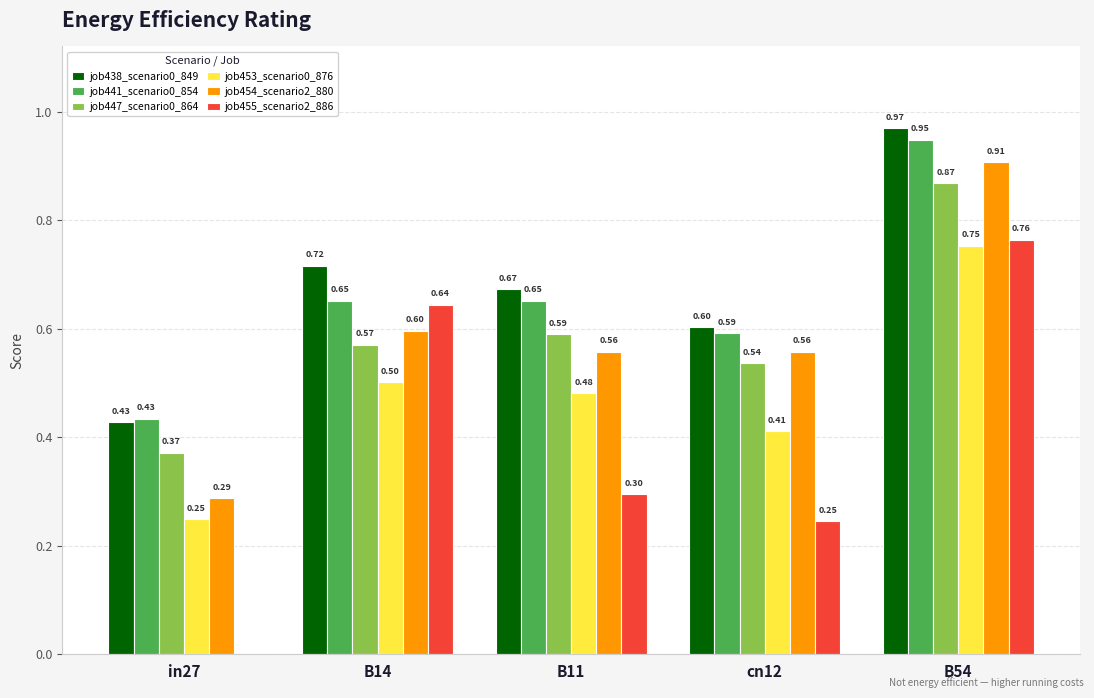

Which series changed the most between B14 and cn12?

job455_scenario2_886